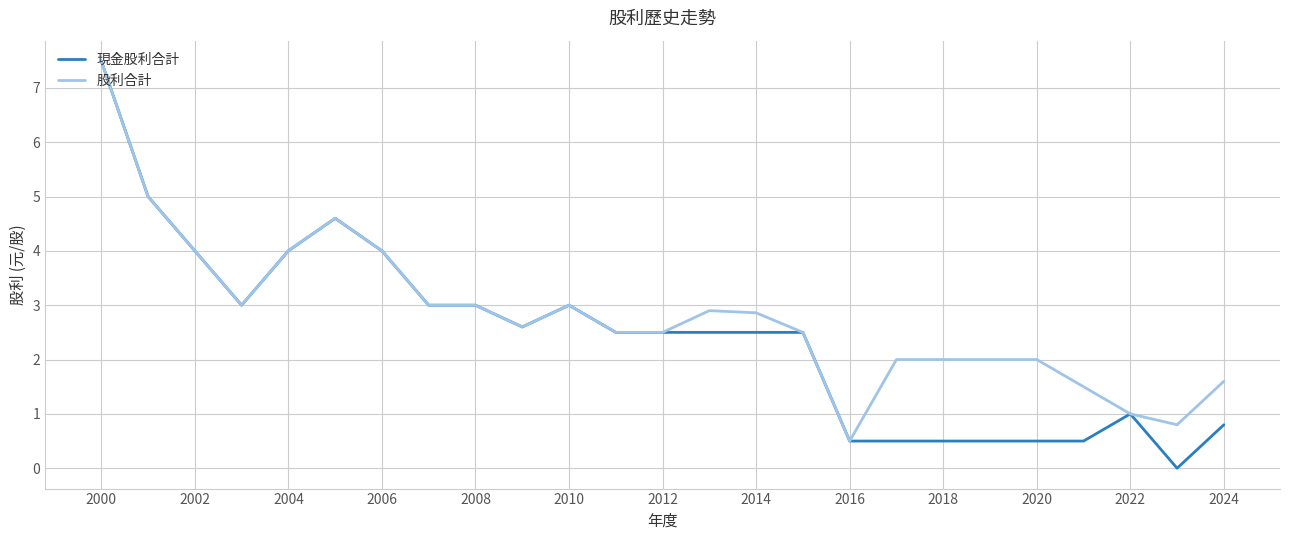

What is the sum of all 股利合計 values?

70.4